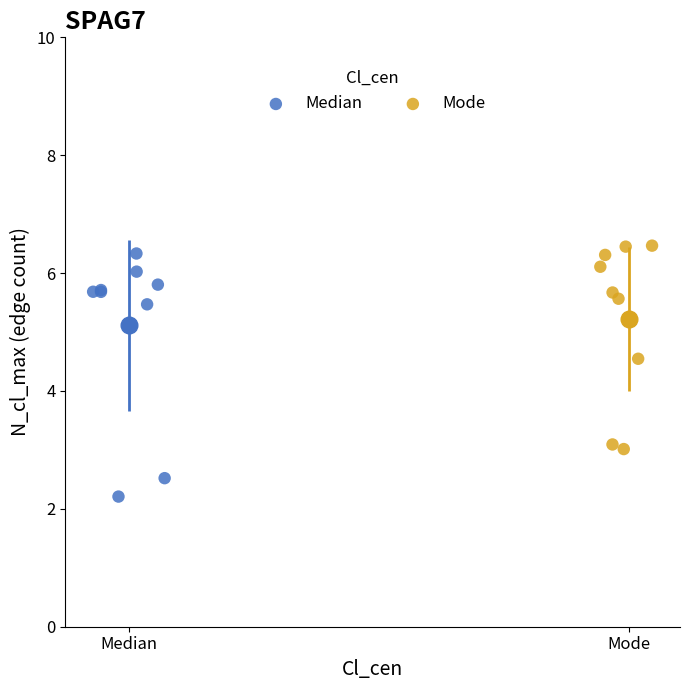

Which series reaches the minimum Y coordinate?

Median